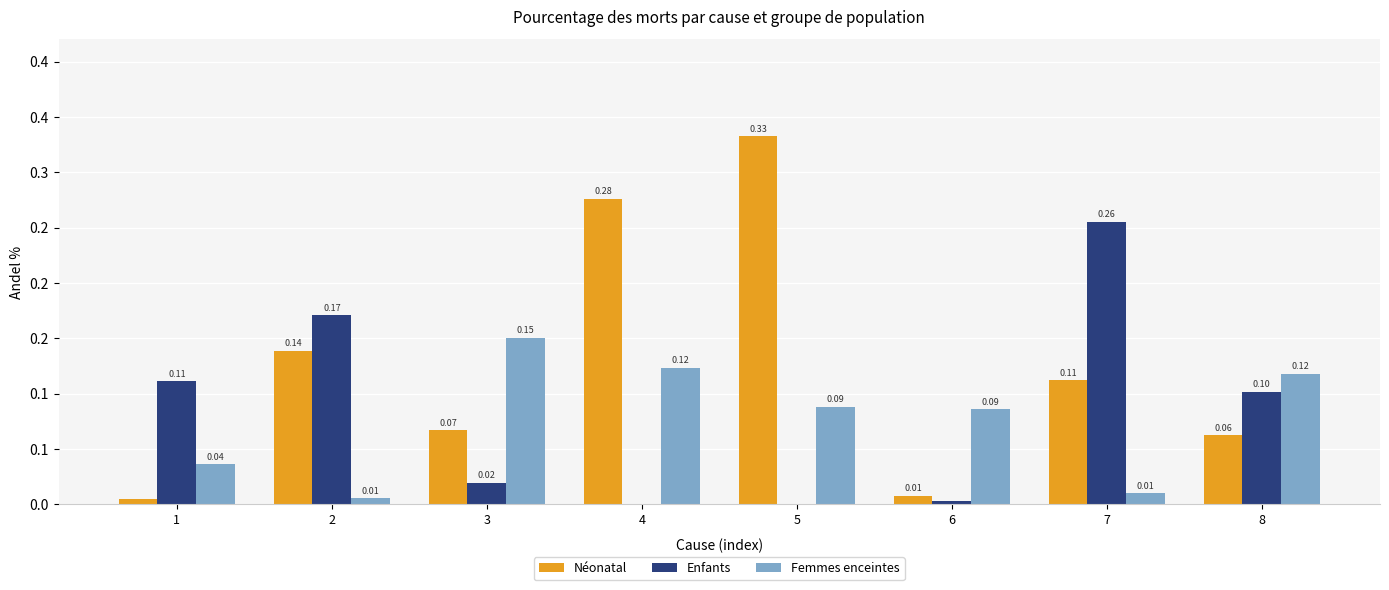

Are the bars grouped side by side (vs. stacked)?

Yes